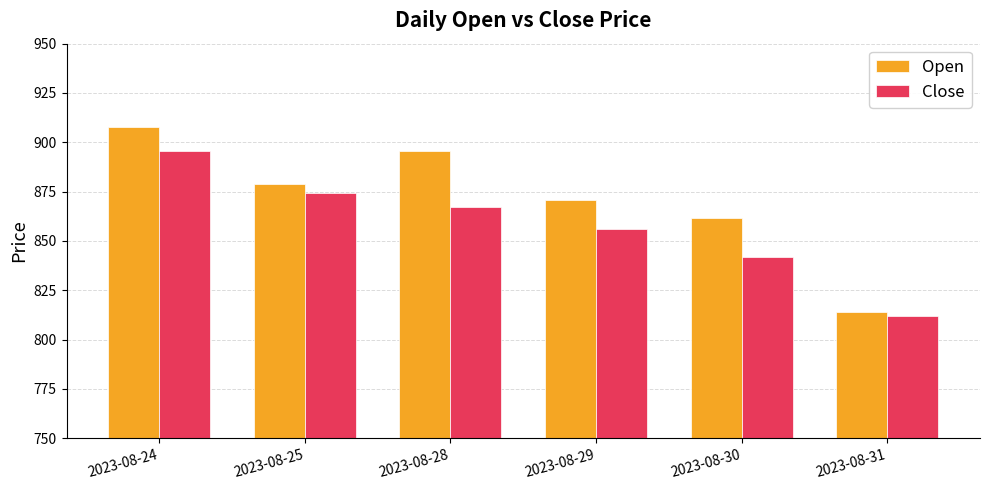

List the series in order of their overall mean, highest first.

Open, Close